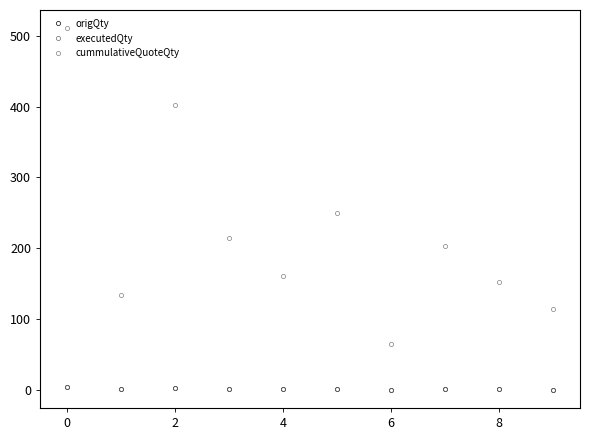

Does the chart have visible grid lines?

No